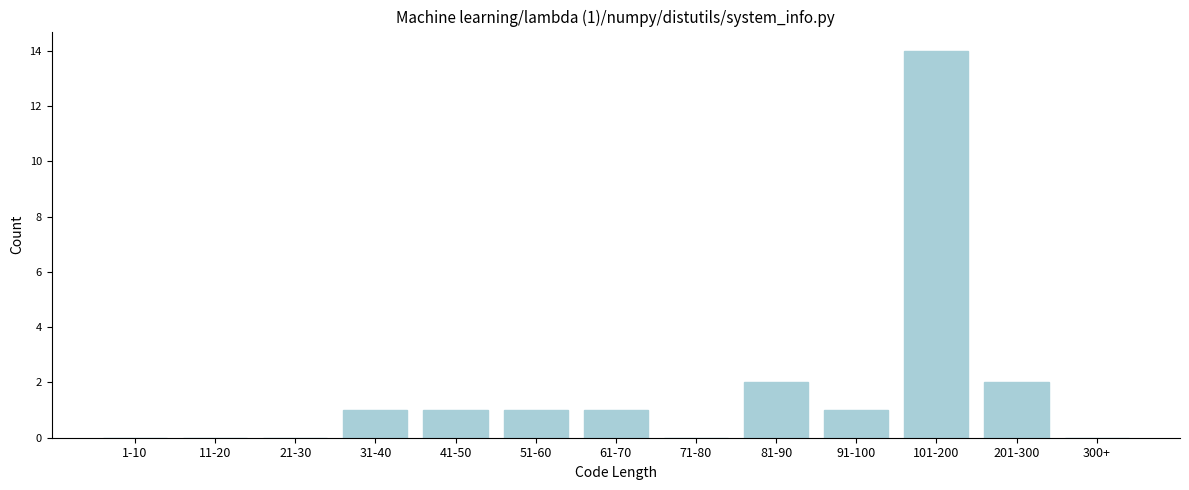

Reading left to right, extract all data points from this chart.

1-10=0	11-20=0	21-30=0	31-40=1	41-50=1	51-60=1	61-70=1	71-80=0	81-90=2	91-100=1	101-200=14	201-300=2	300+=0